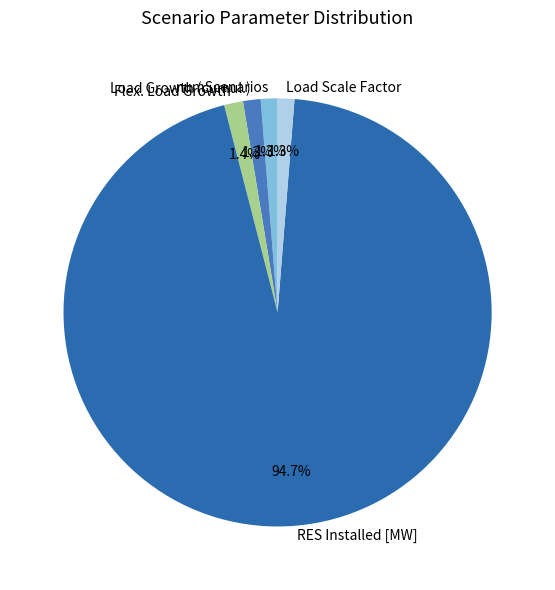

Which slice is the largest?

RES Installed [MW]